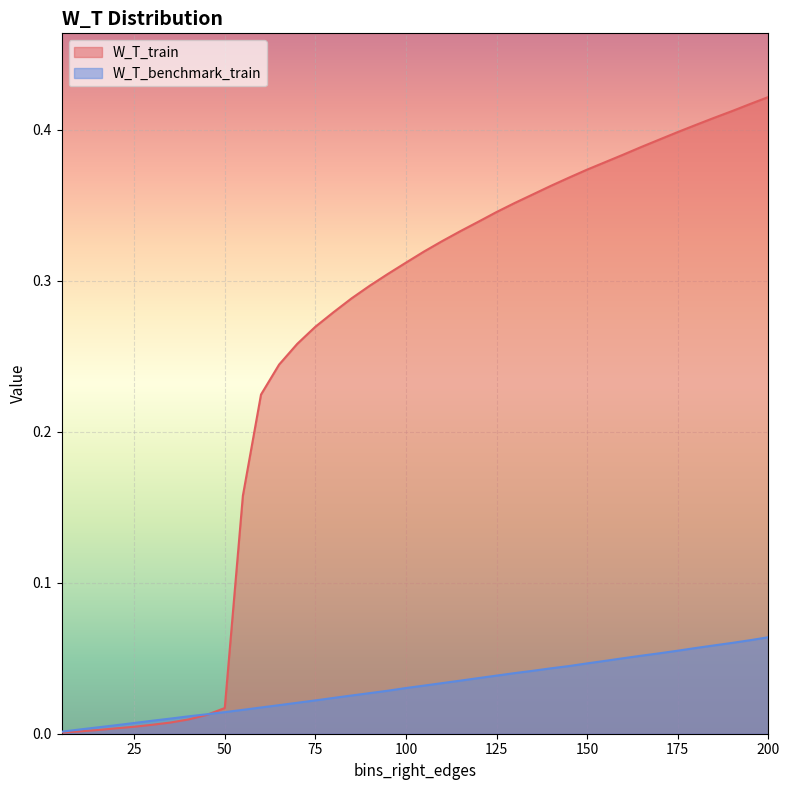

What is the average value of the W_T_train series?

0.3